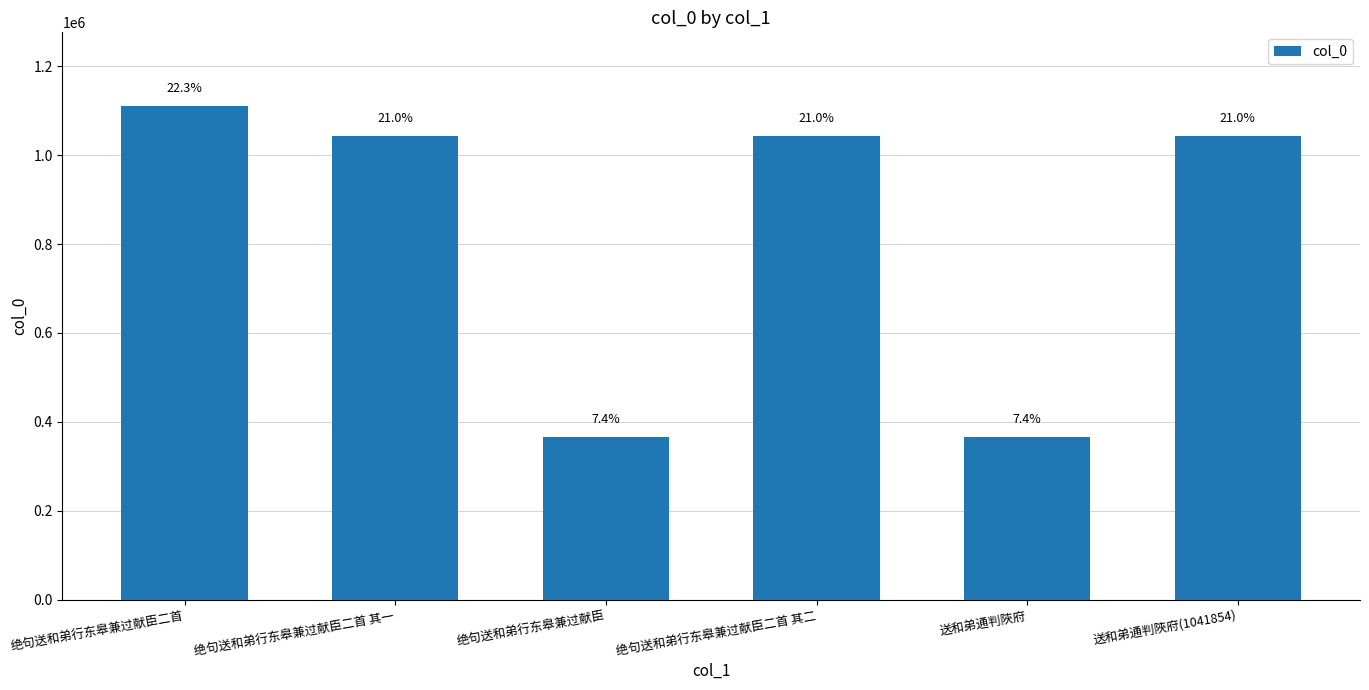

The chart shows a value of 651959 at 绝句送和弟行东皋兼过献臣二首 其一. True or false?

False